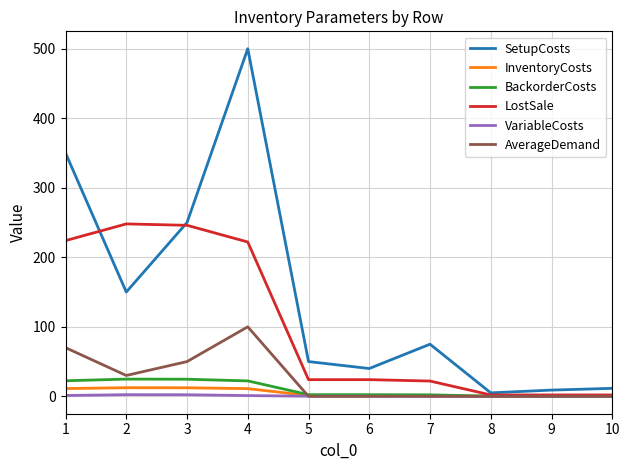

Which series has the largest total across all categories?

SetupCosts